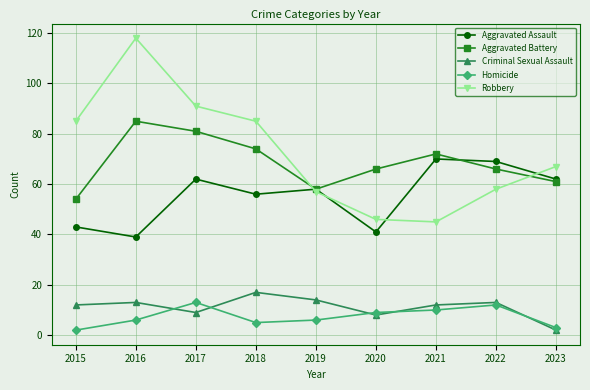

True or false: Aggravated Battery and Criminal Sexual Assault intersect in this chart.

False